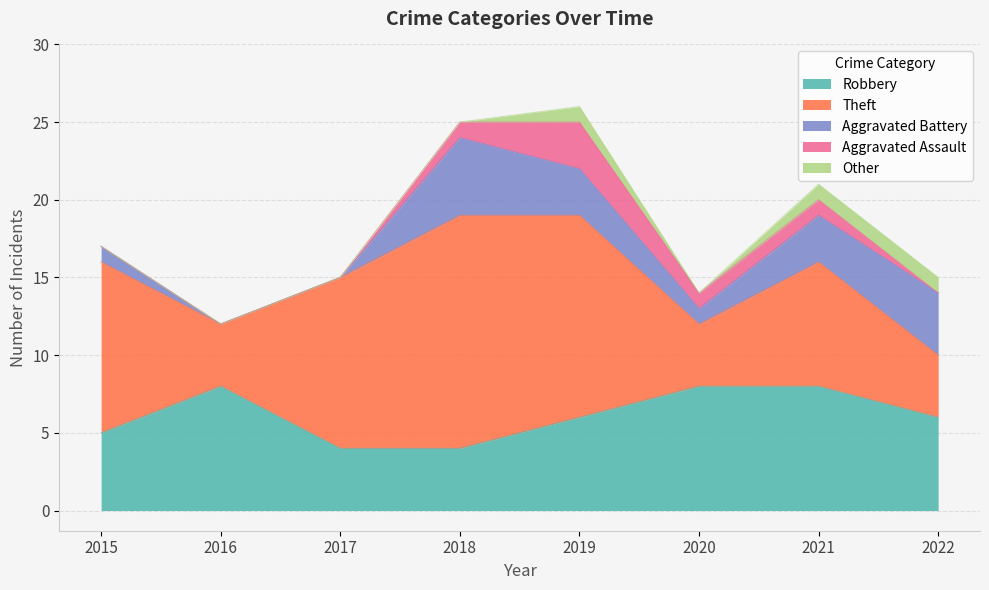

At how many categories does at least one series exceed 0?

8